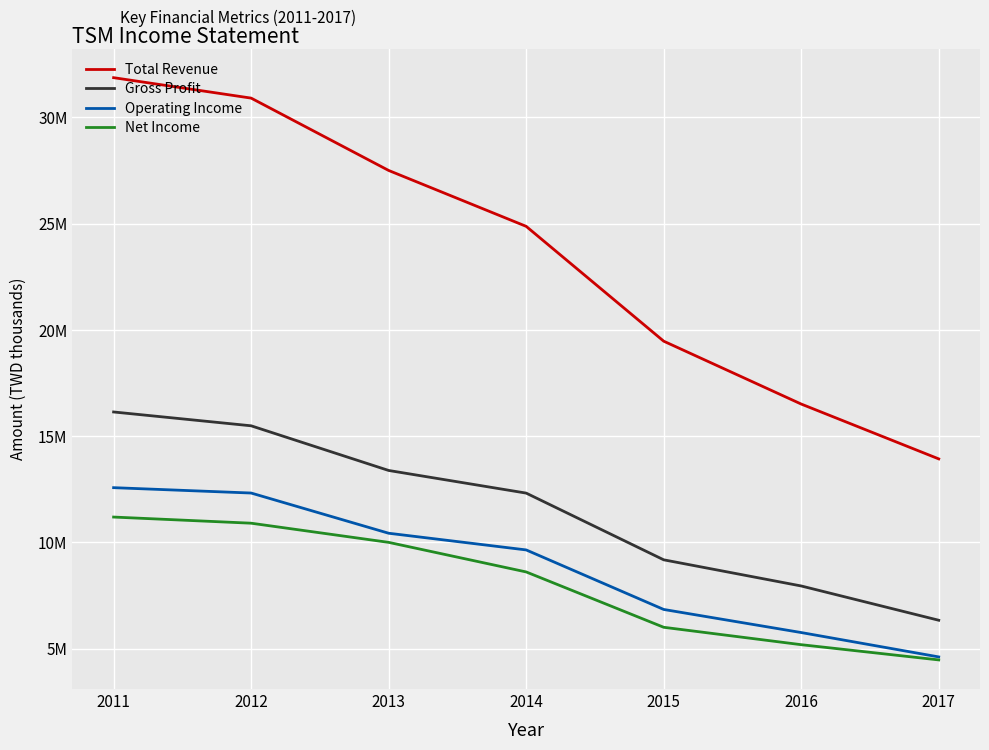

Rank the categories by Gross Profit value from highest to lowest.

2011, 2012, 2013, 2014, 2015, 2016, 2017